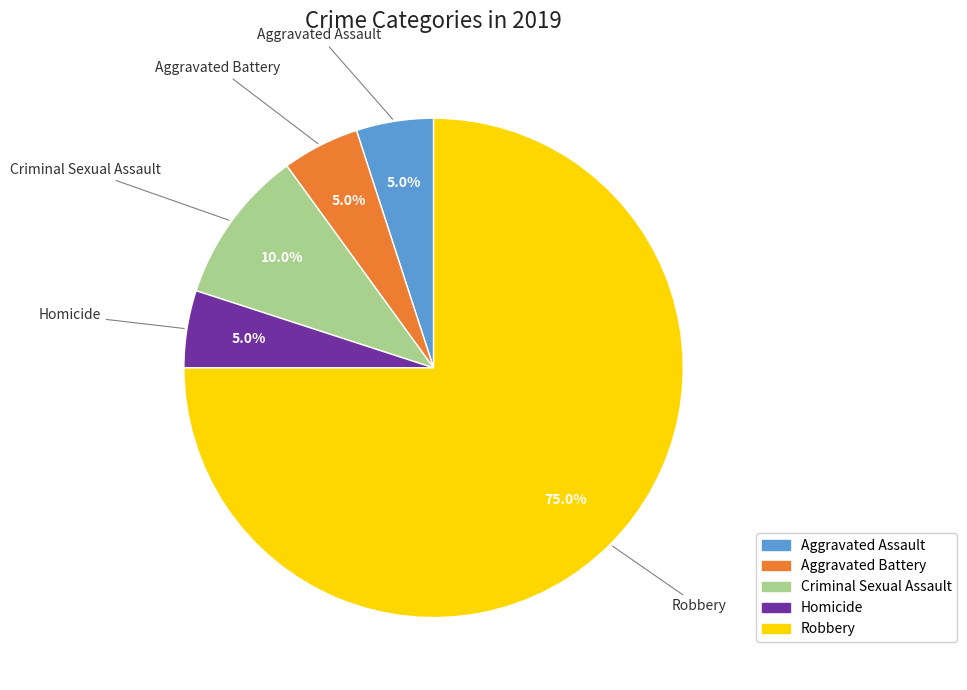

Is there a majority slice in this chart?

Yes